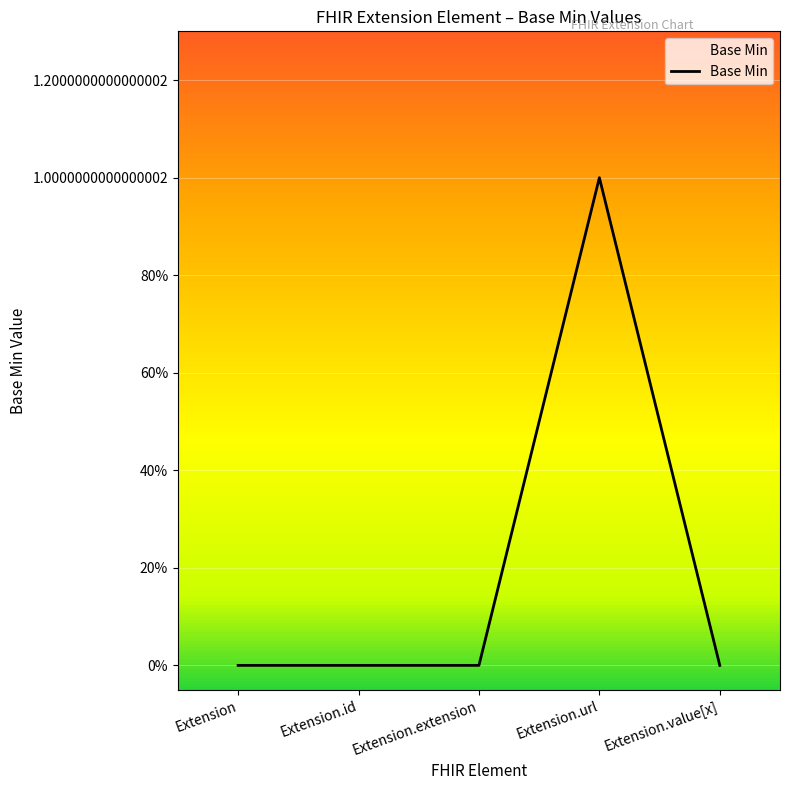

Which label corresponds to the smallest value in the chart?

Extension